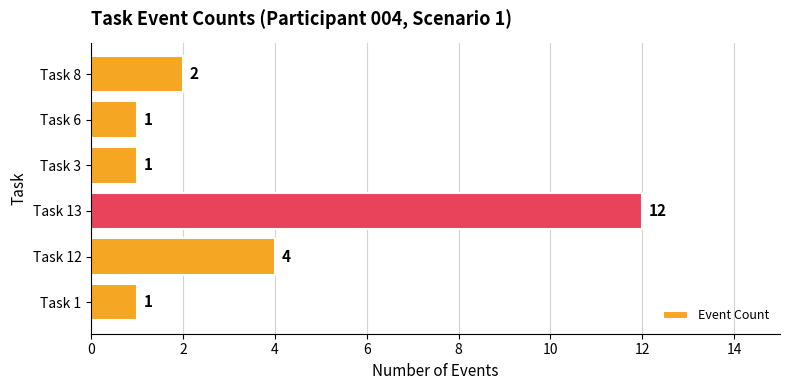

At which label is the value closest to 6?

Task 12